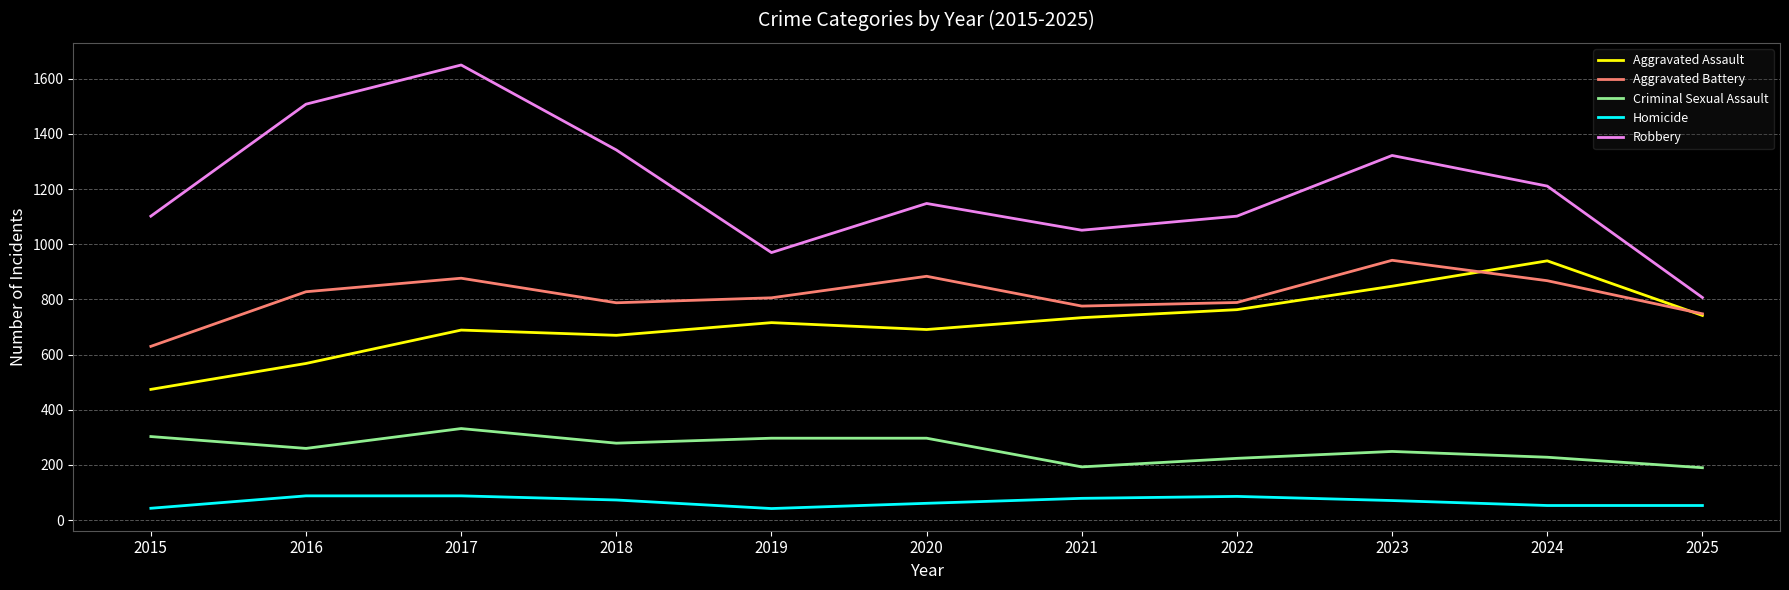

Is it true that Homicide equals 86 at 2022?

True